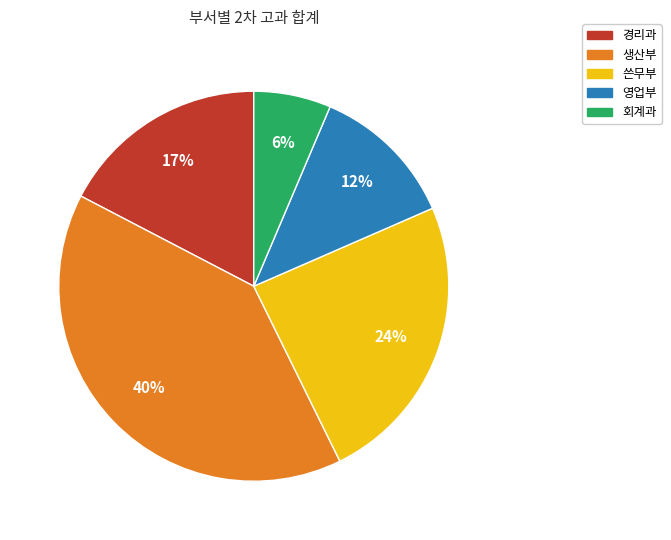

Is there any slice that represents more than half of the pie?

No